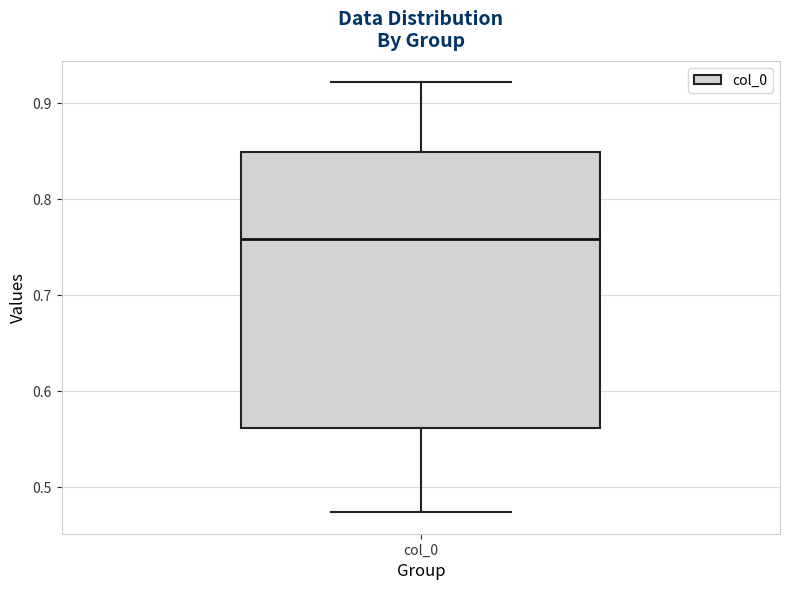

Transcribe this box plot: give where the median line is, the range the box spans, and where the two whiskers end, as read against the y-axis. The values are not printed on the chart, so give them approximately, as read against the axis.

median 0.76, box 0.56 to 0.85, whiskers 0.47 to 0.92